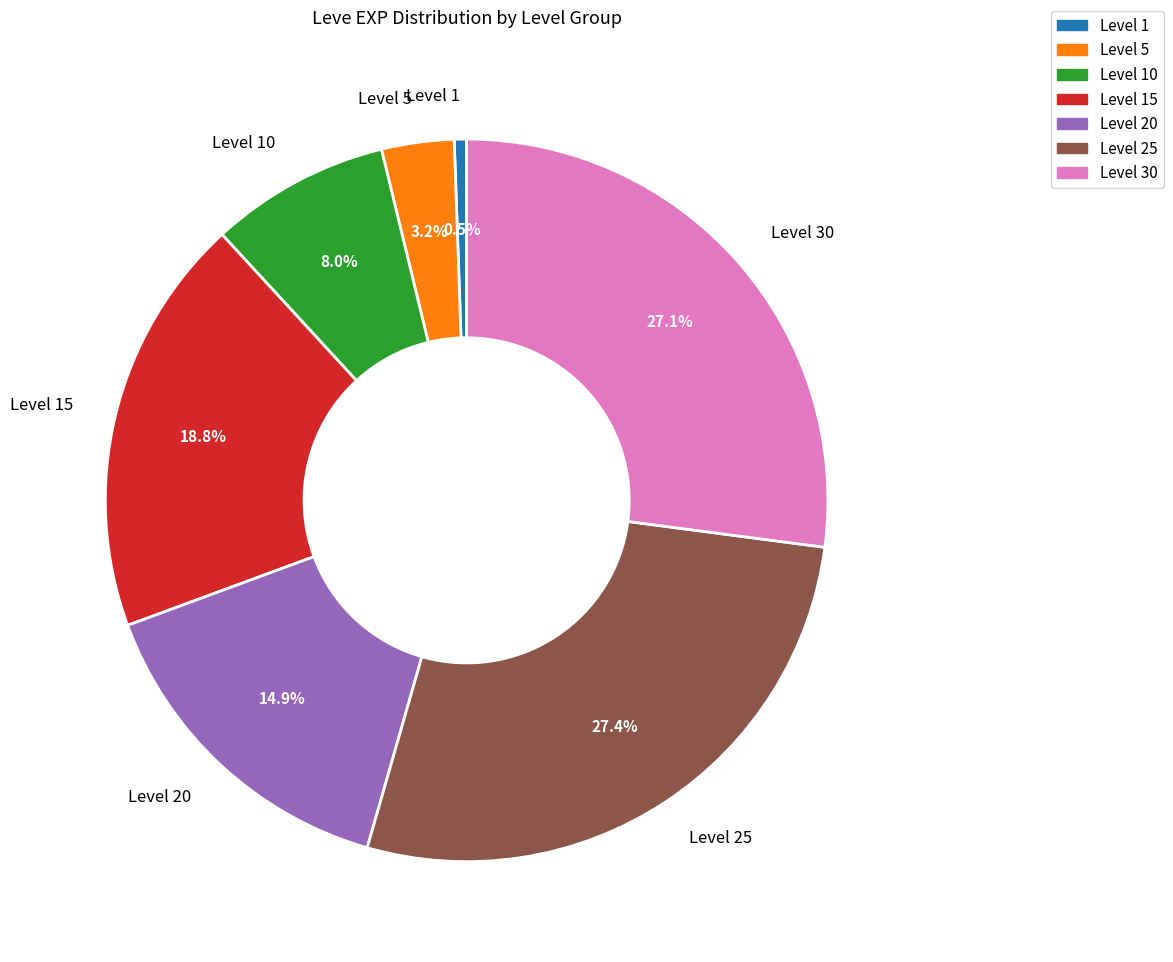

Is the sum of Level 15 and Level 1 greater than half?

No